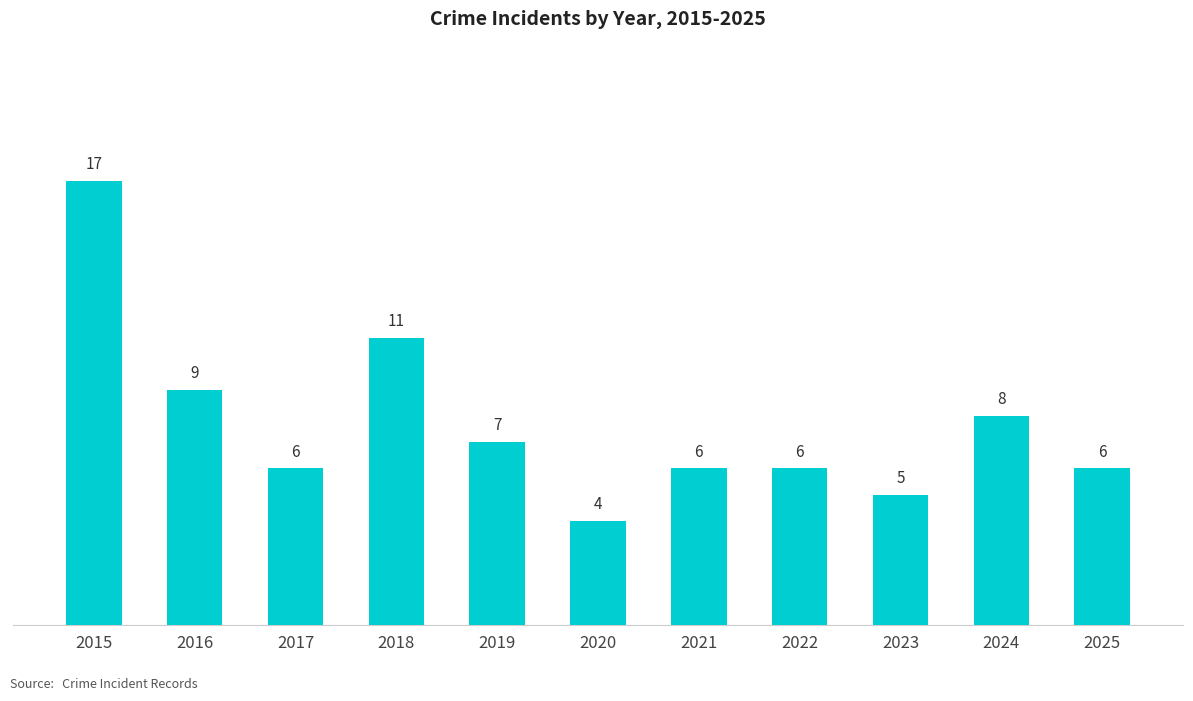

Approximately how many times larger is the value at 2024 compared to 2020?

2.0